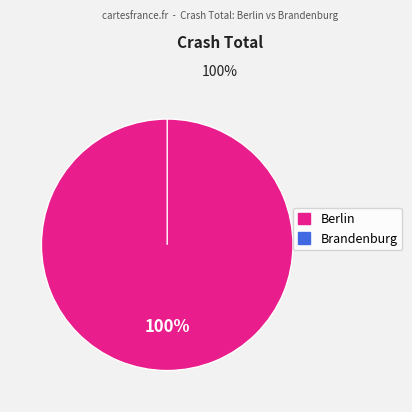

Is it true that Brandenburg is 1% of the pie?

False